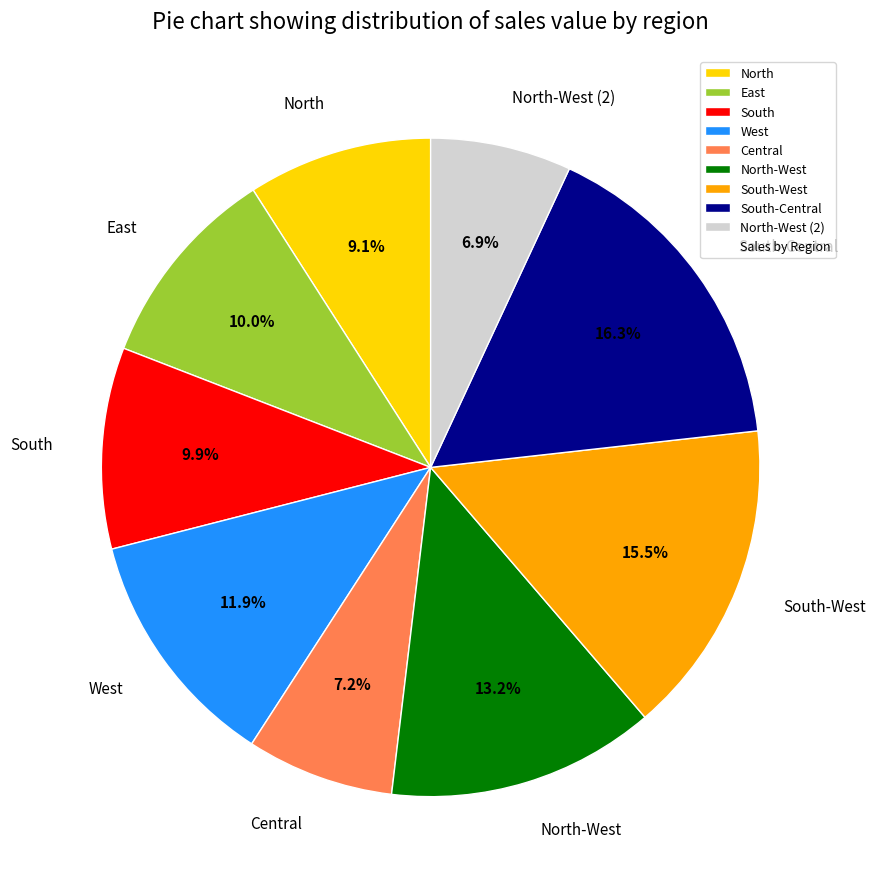

Which category has the biggest portion of the pie?

South-Central